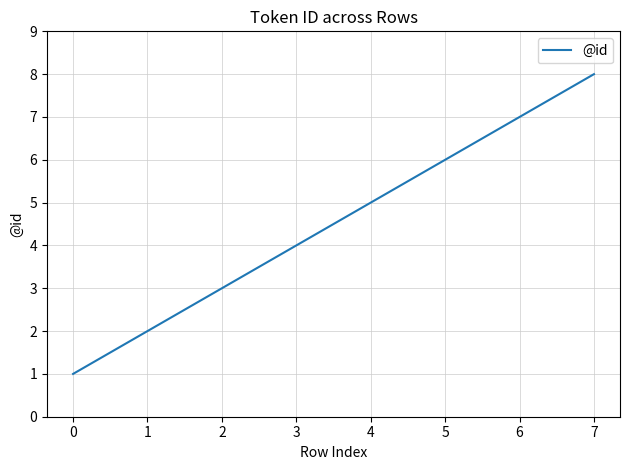

Which has a higher value, 6 or 0?

6